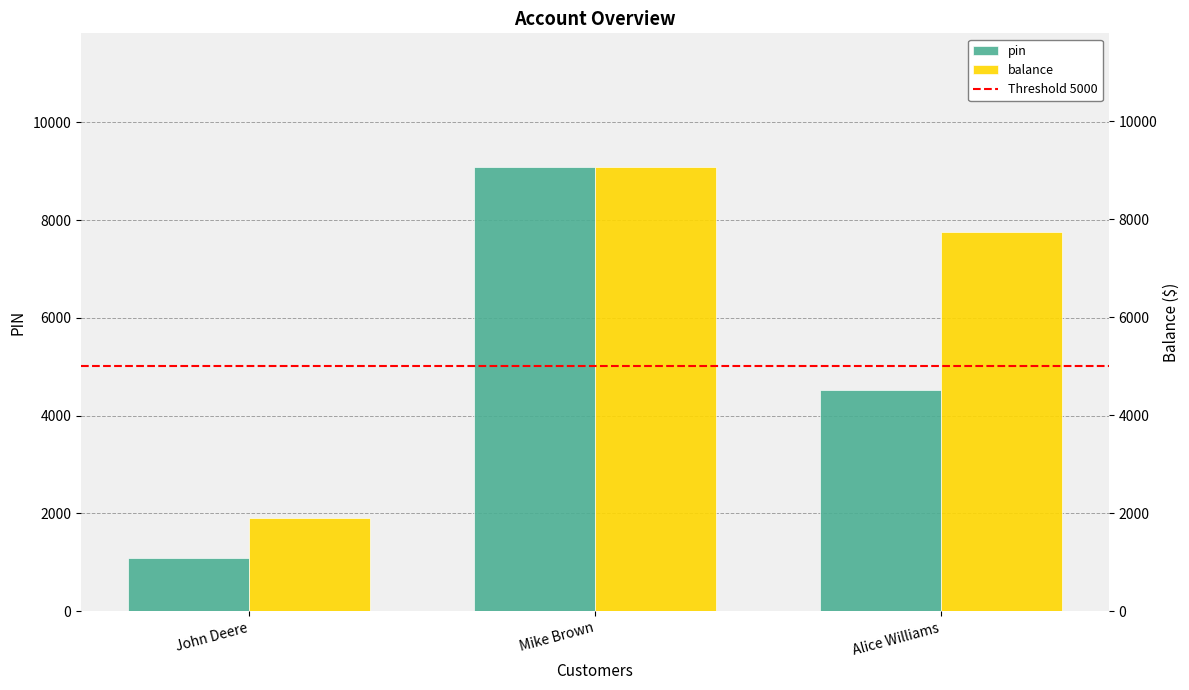

Reading right to left, list all the values displayed in this chart.

pin: 4515.0	9091.0	1098.0
balance: 7762.0	9076.0	1908.2